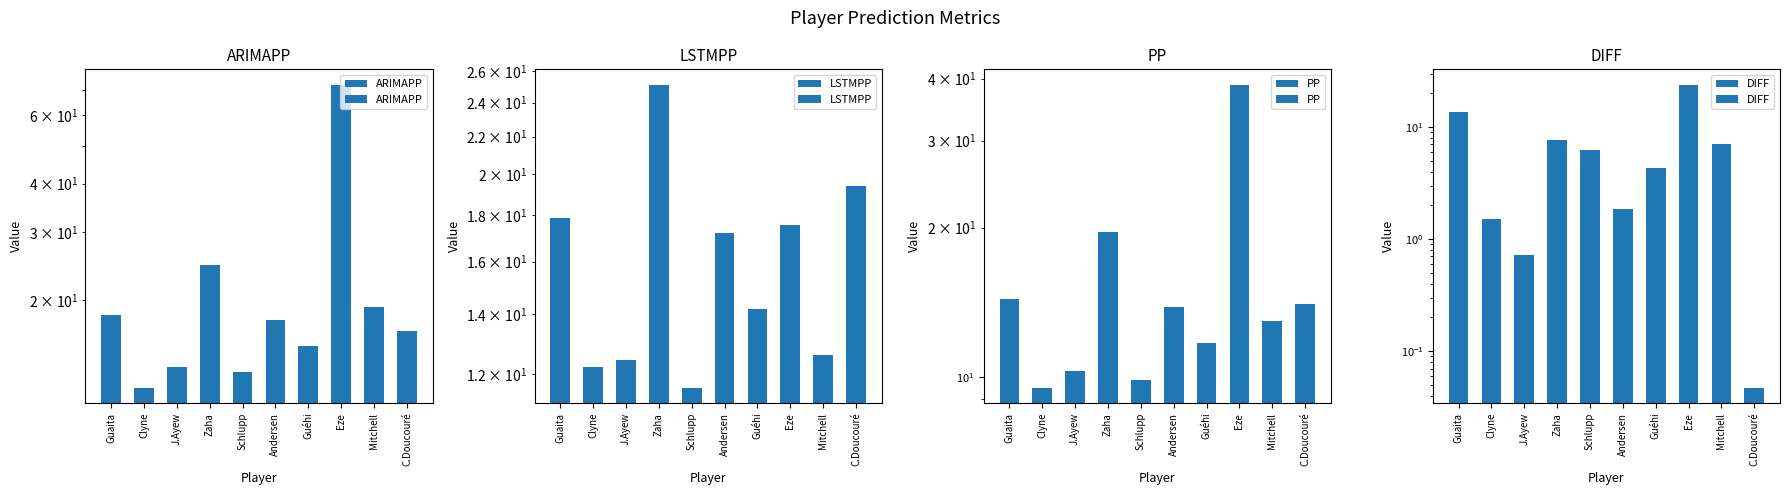

Which series has the largest range (max minus min)?

ARIMAPP